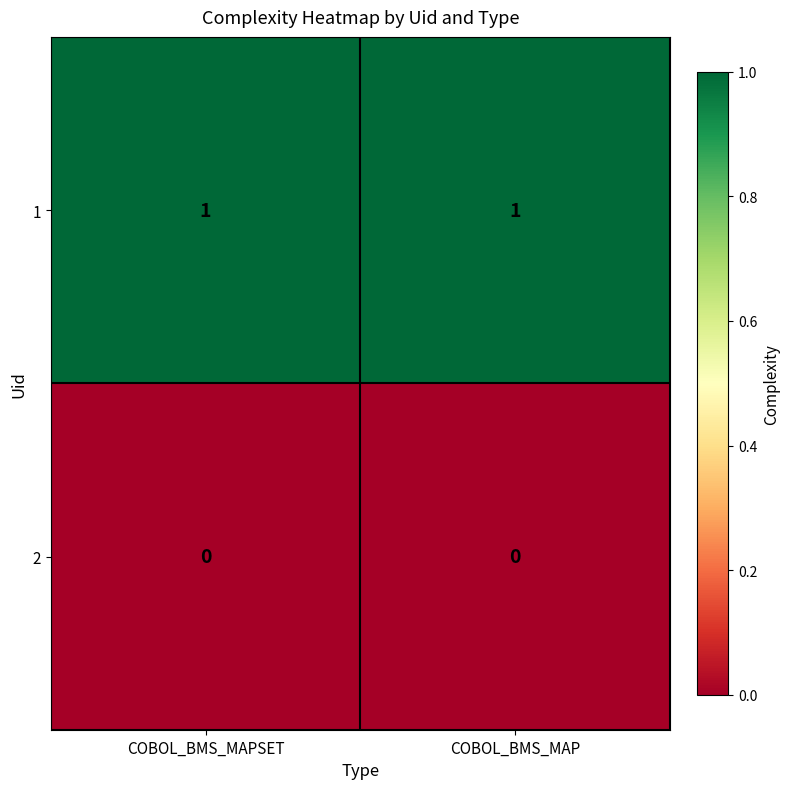

Rank the series by their maximum value, from highest to lowest.

1, 2